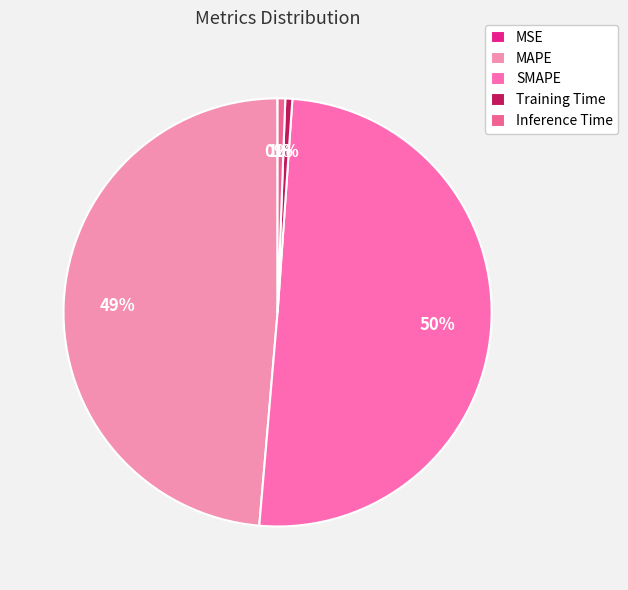

Count the number of slices in the pie.

5